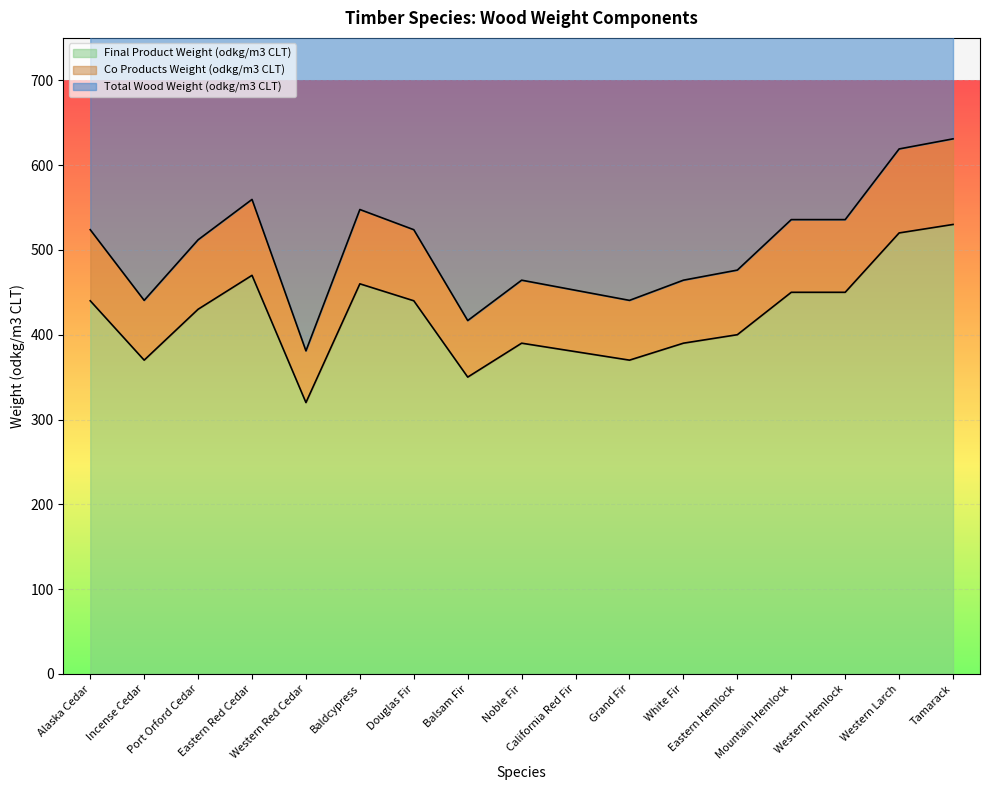

What is the highest value of the Final Product Weight (odkg/m3 CLT) series?

530